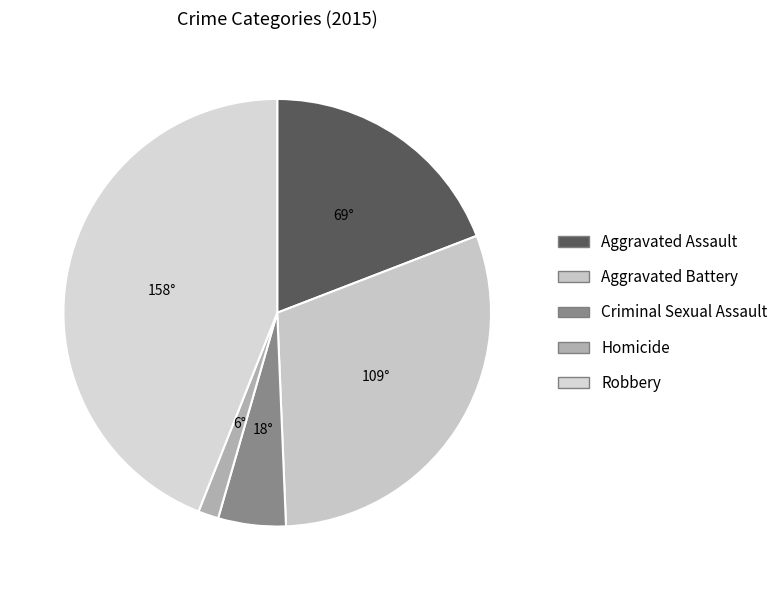

To the nearest percent, what is the average slice percentage?

20%